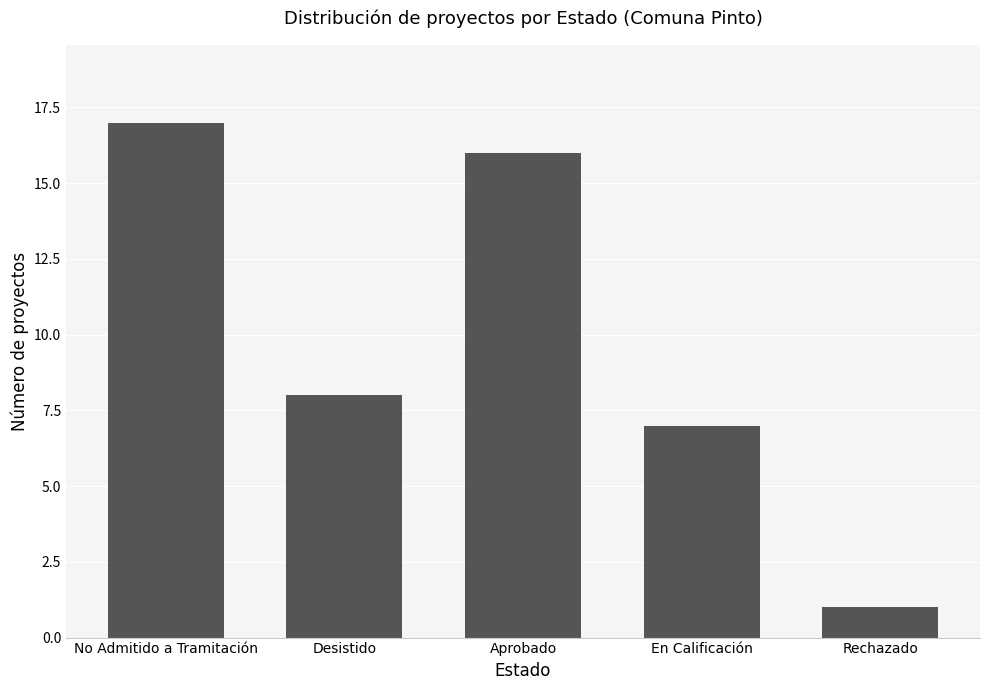

List the labels in order of value, smallest first.

Rechazado, En Calificación, Desistido, Aprobado, No Admitido a Tramitación